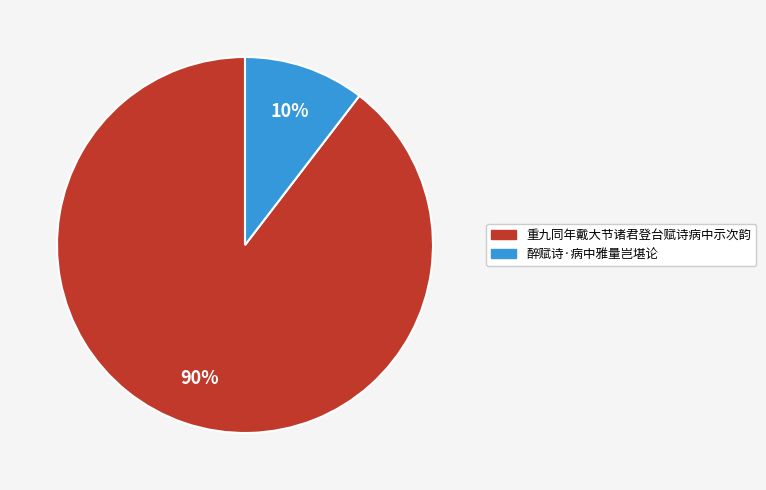

Which category has the smallest portion of the pie?

醉赋诗·病中雅量岂堪论